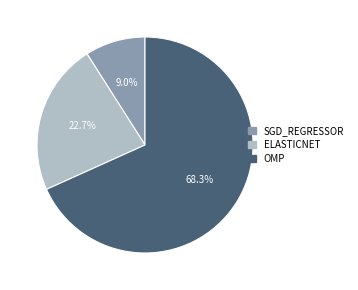

Does any single category account for the majority?

Yes